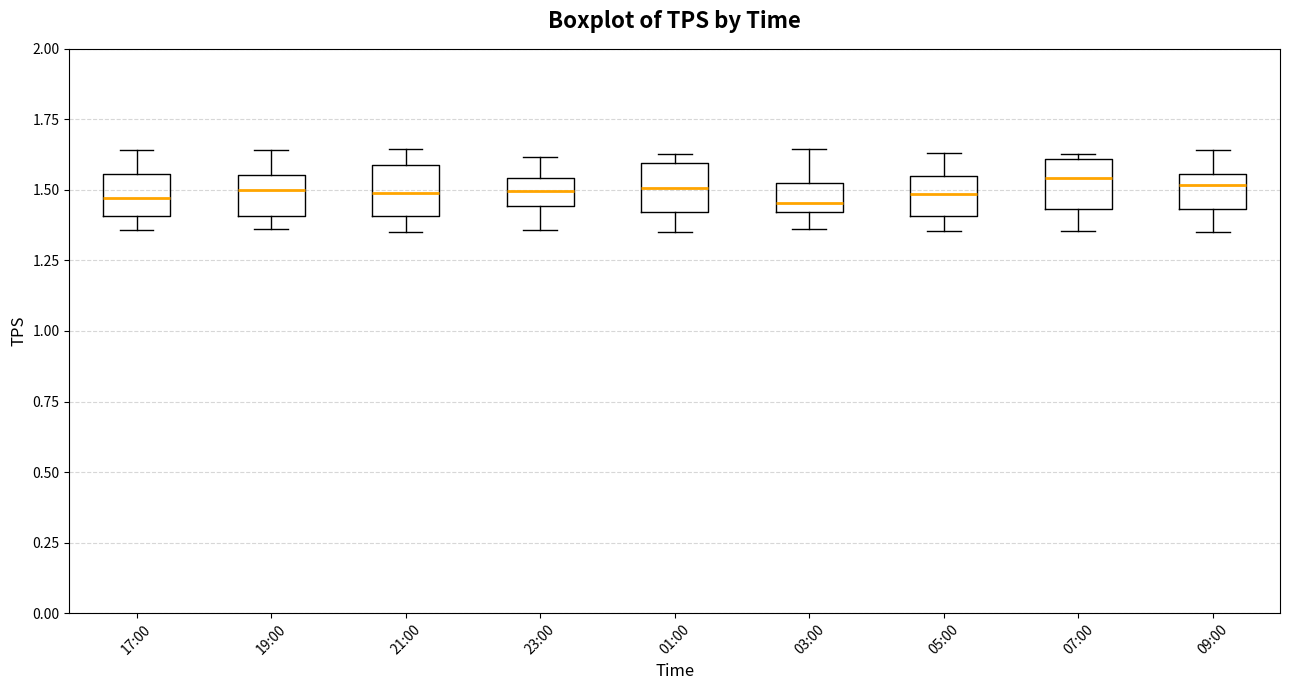

Reading left to right, transcribe this box plot: for each box, give where its median line is, the range the box spans, and where its two whiskers end, as read against the y-axis. The values are not printed on the chart, so give them approximately, as read against the axis.

17:00: median 1.45, box 1.40 to 1.55, whiskers 1.35 to 1.65
19:00: median 1.50, box 1.40 to 1.55, whiskers 1.35 to 1.65
21:00: median 1.50, box 1.40 to 1.60, whiskers 1.35 to 1.65
23:00: median 1.50, box 1.45 to 1.55, whiskers 1.35 to 1.60
01:00: median 1.50, box 1.40 to 1.60, whiskers 1.35 to 1.65
03:00: median 1.45, box 1.40 to 1.55, whiskers 1.35 to 1.65
05:00: median 1.50, box 1.40 to 1.55, whiskers 1.35 to 1.65
07:00: median 1.55, box 1.45 to 1.60, whiskers 1.35 to 1.65
09:00: median 1.50, box 1.45 to 1.55, whiskers 1.35 to 1.65